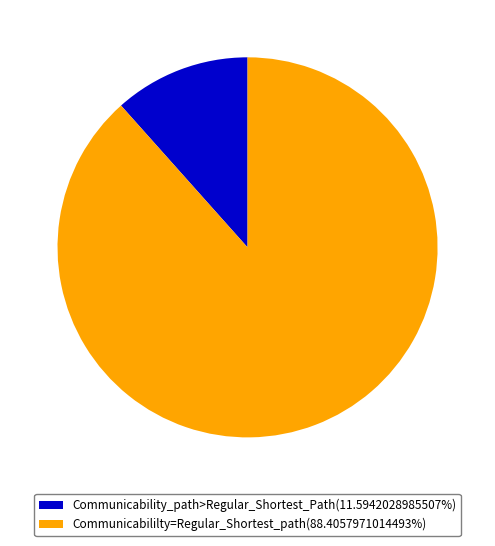

Is there a majority slice in this chart?

Yes